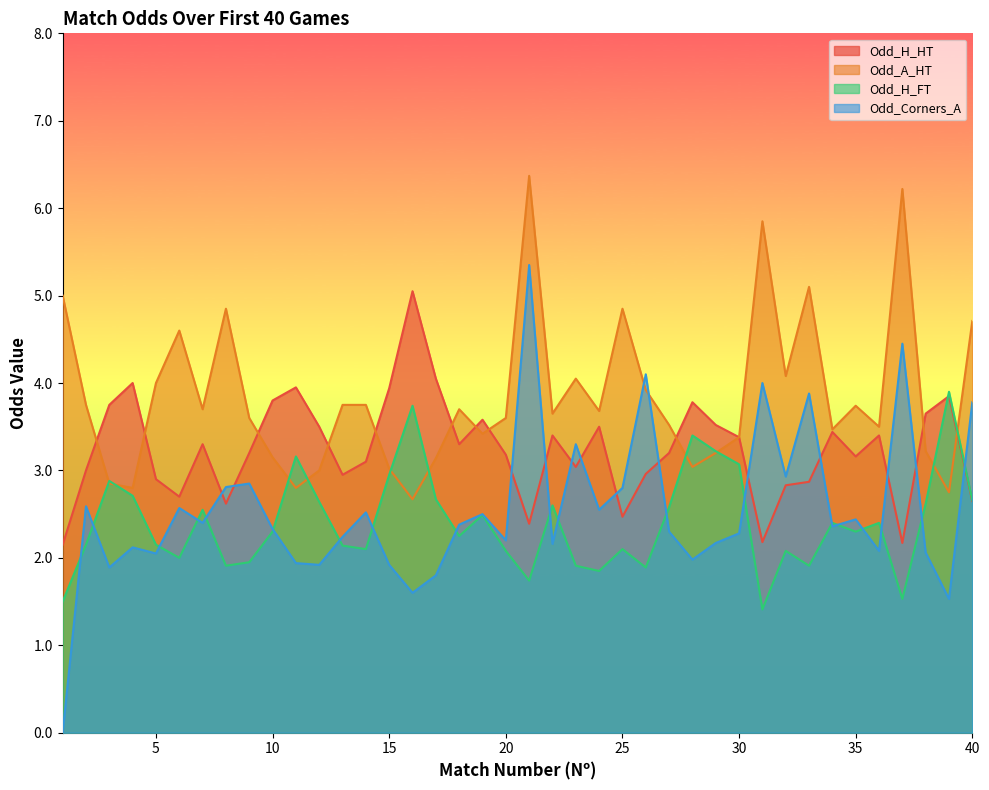

The Odd_Corners_A series shows 2.1 at 38. True or false?

True